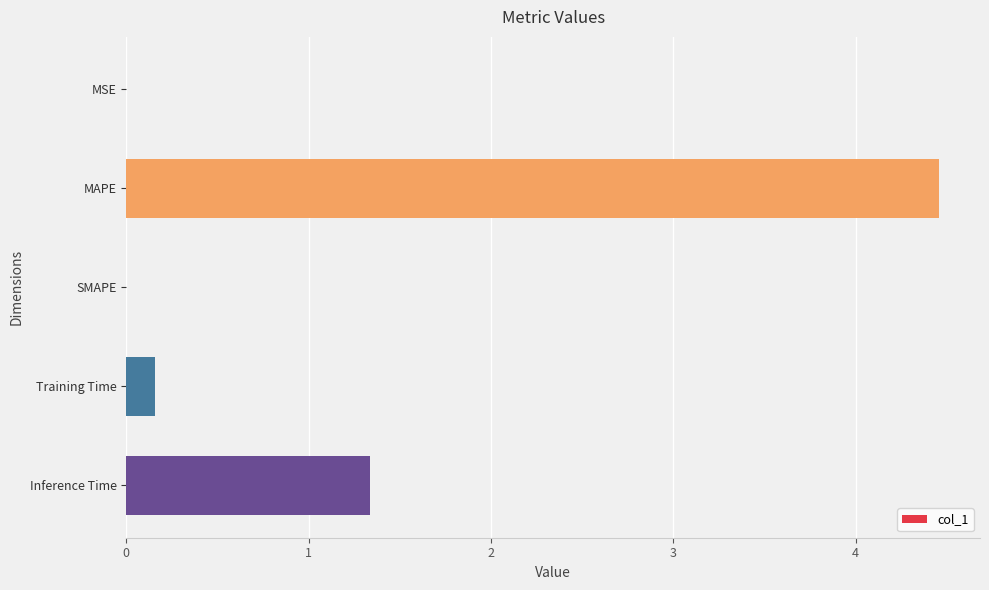

Which has a higher value, SMAPE or MAPE?

MAPE